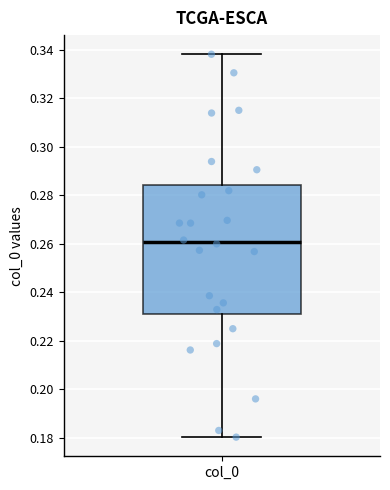

Read this box plot against the y-axis: the position of the median line, the range covered by the box, and the ends of both whiskers. The values are not printed on the chart, so give them approximately, as read against the axis.

median 0.260, box 0.230 to 0.284, whiskers 0.180 to 0.338